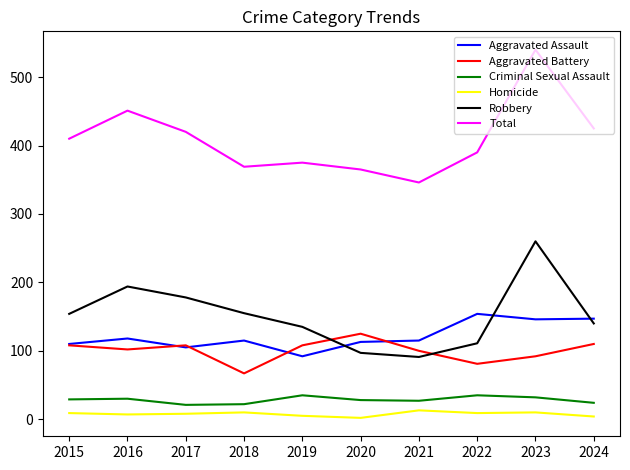

What are all the series names shown in the legend?

Aggravated Assault, Aggravated Battery, Criminal Sexual Assault, Homicide, Robbery, Total